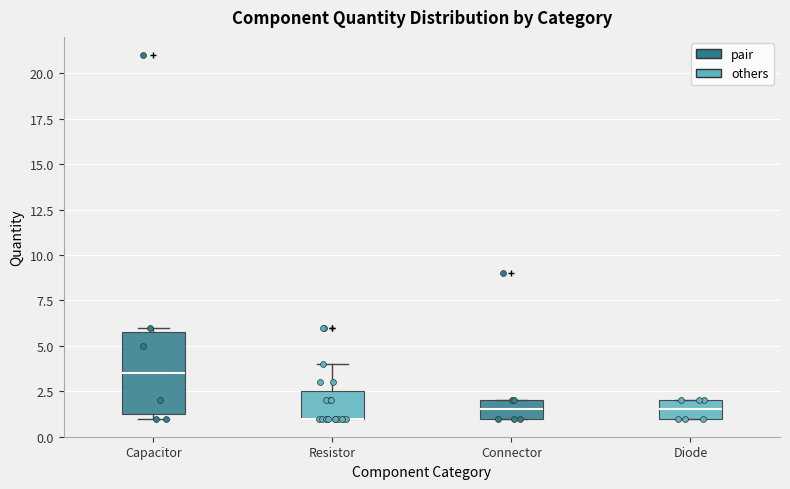

Reading left to right, read every box against the y-axis: the position of its median line, the range the box covers, and the ends of its whiskers. The values are not printed on the chart, so give them approximately, as read against the axis.

Capacitor: median 3.5, box 1.5 to 6.0, whiskers 1.0 to 6.0 (just above the box's upper edge)
Resistor: median 1.0 (drawn on the box's lower edge), box 1.0 to 2.5, whiskers 1.0 to 4.0
Connector: median 1.5, box 1.0 to 2.0, whiskers 1.0 to 2.0
Diode: median 1.5, box 1.0 to 2.0, whiskers 1.0 to 2.0